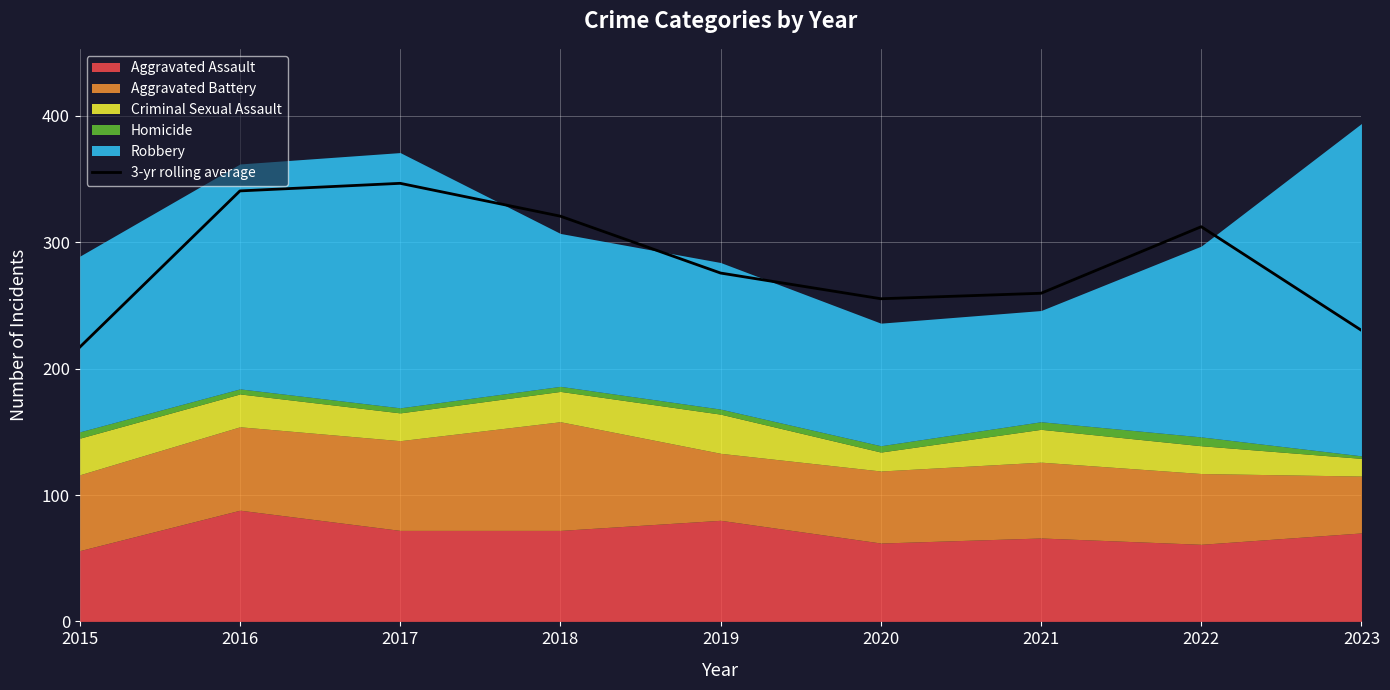

What is the change in value from 2018 to 2020?

-65.3